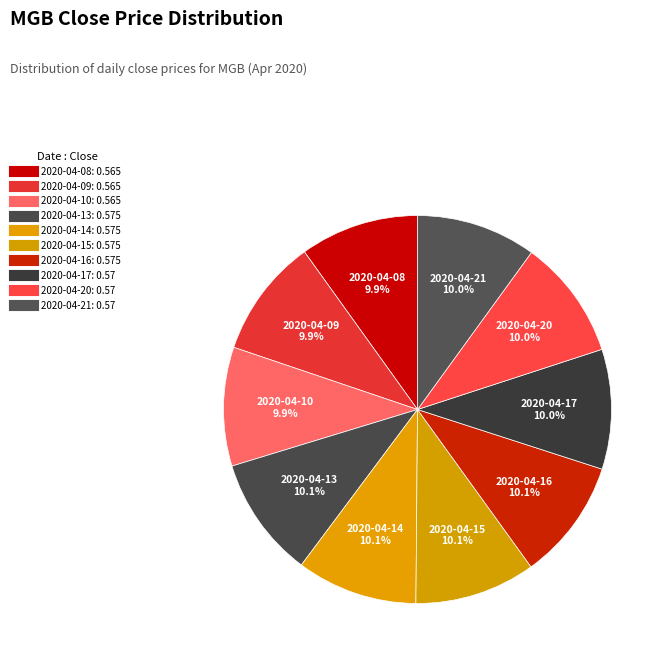

Is it true that 2020-04-13 is 1% of the pie?

False